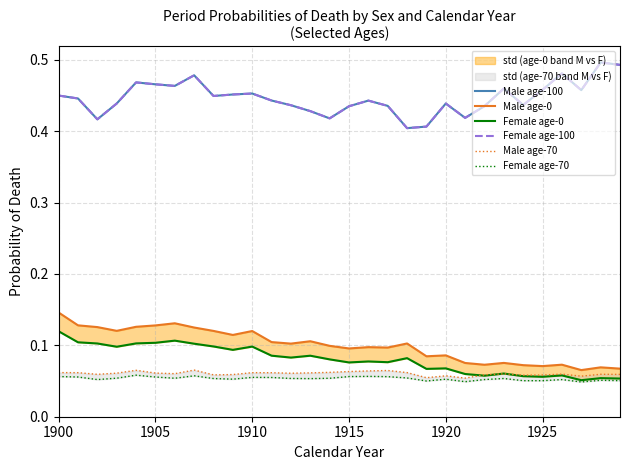

What is the difference between the maximum and minimum values in the Male age-0 series?

0.1